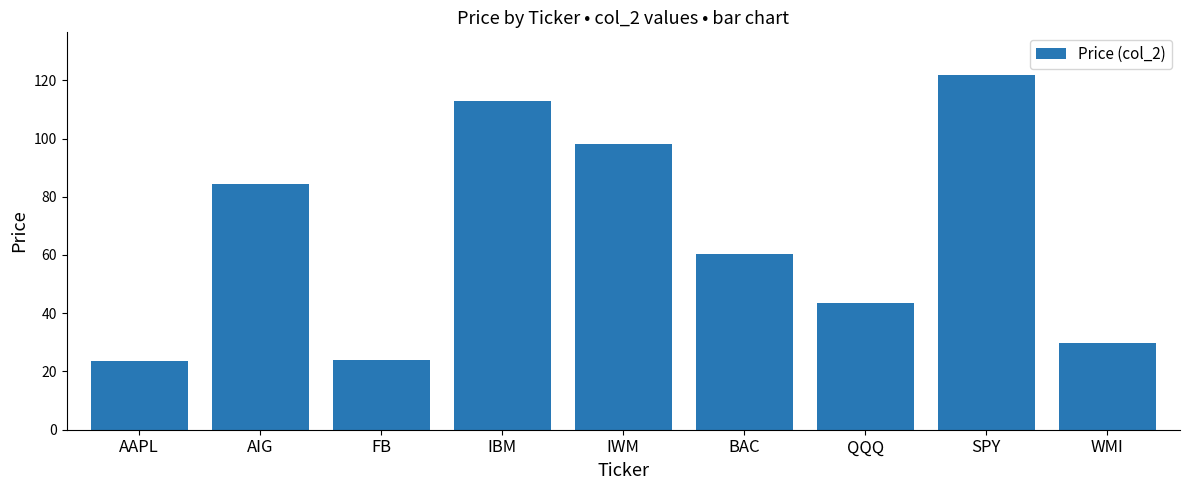

How many data points does each series have?

9